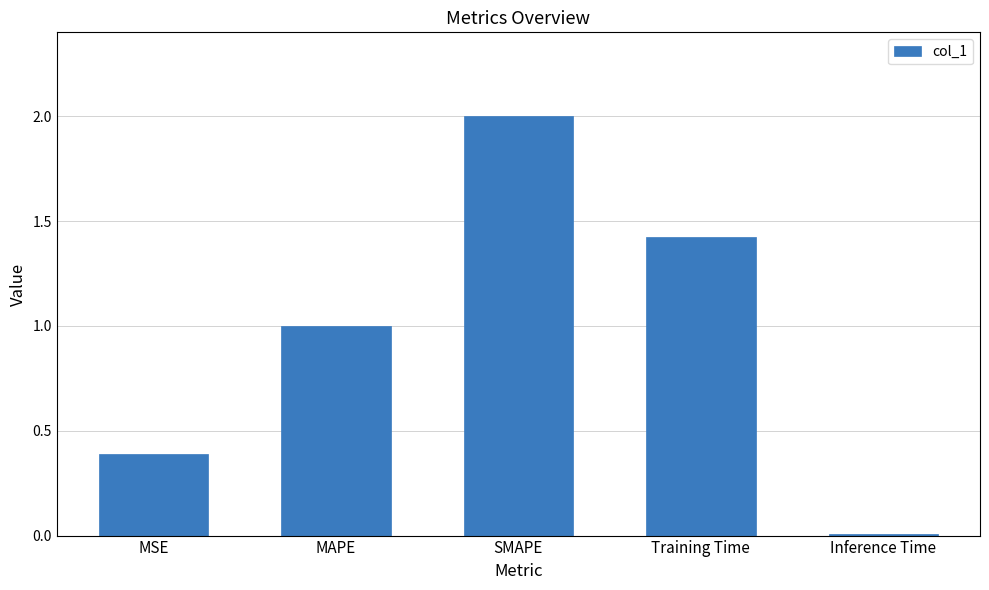

Is it true that the value at MAPE is 0.4?

False